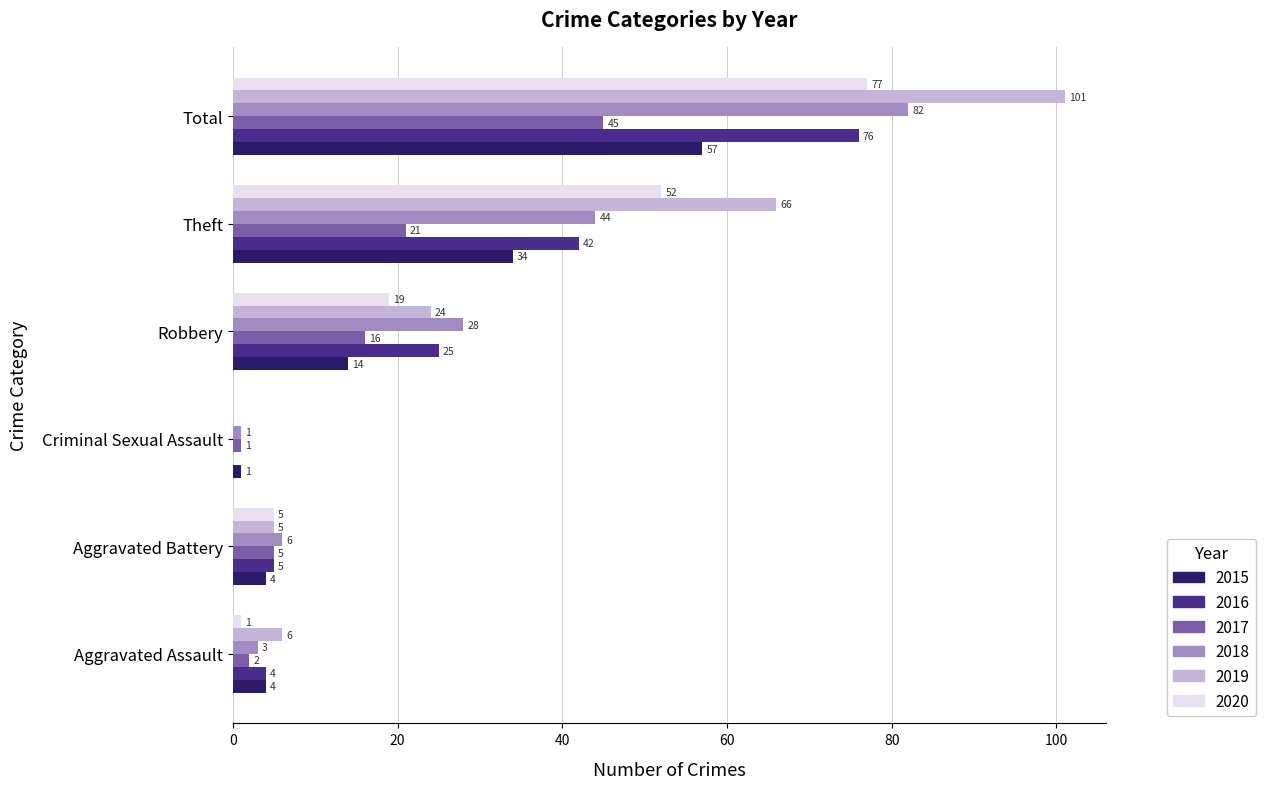

What value does the 2018 series have at Aggravated Battery?

6